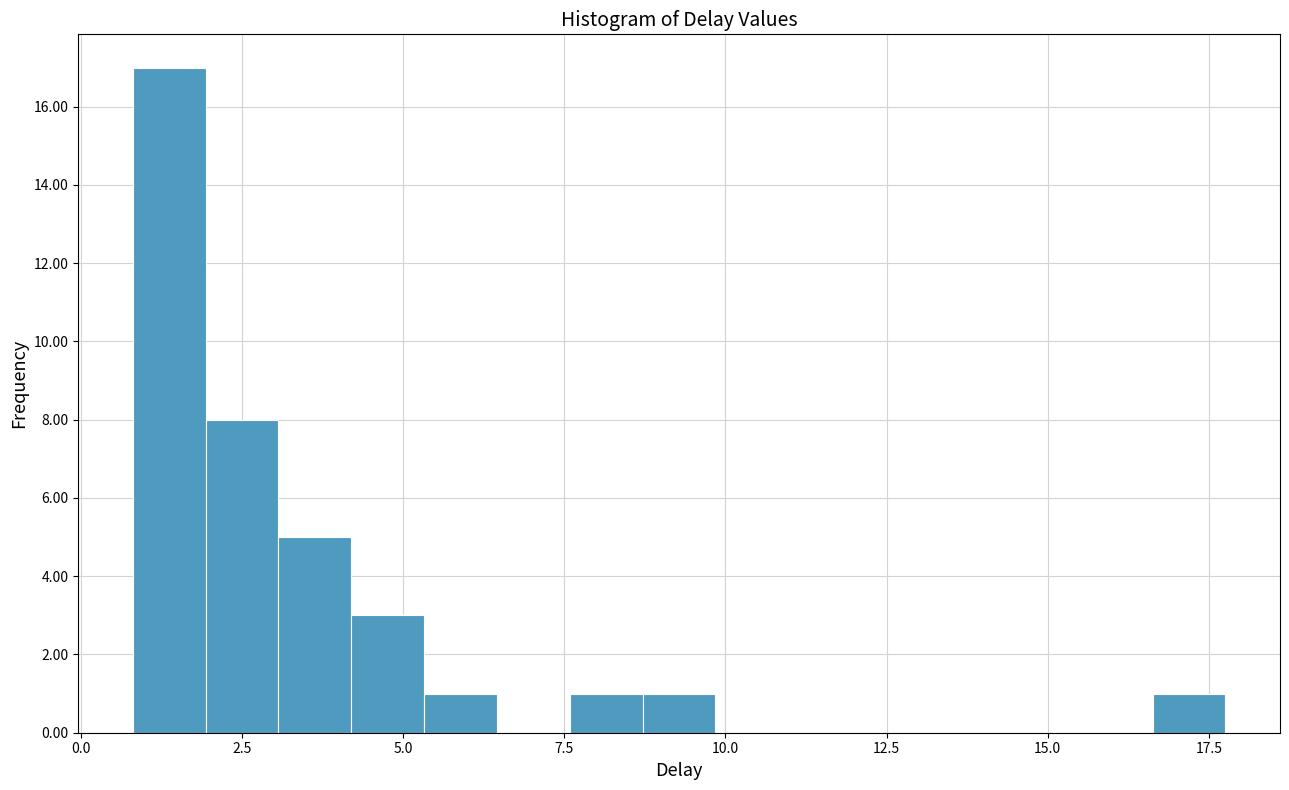

Around what value on the x-axis is the tallest bar? Give the approximate position of its centre, as read against the axis.

1.5